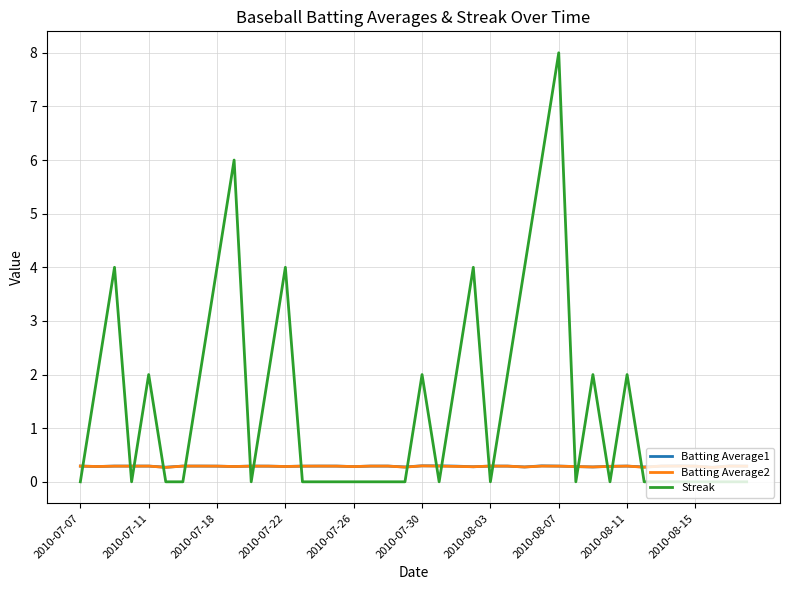

What are all the series names shown in the legend?

Batting Average1, Batting Average2, Streak